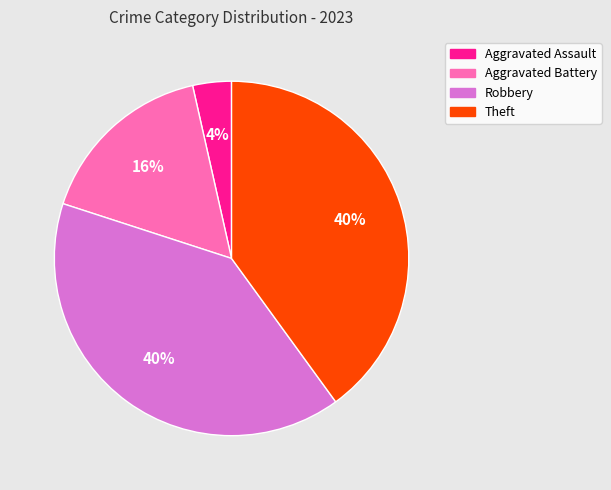

Is the sum of Aggravated Battery and Theft greater than half?

Yes